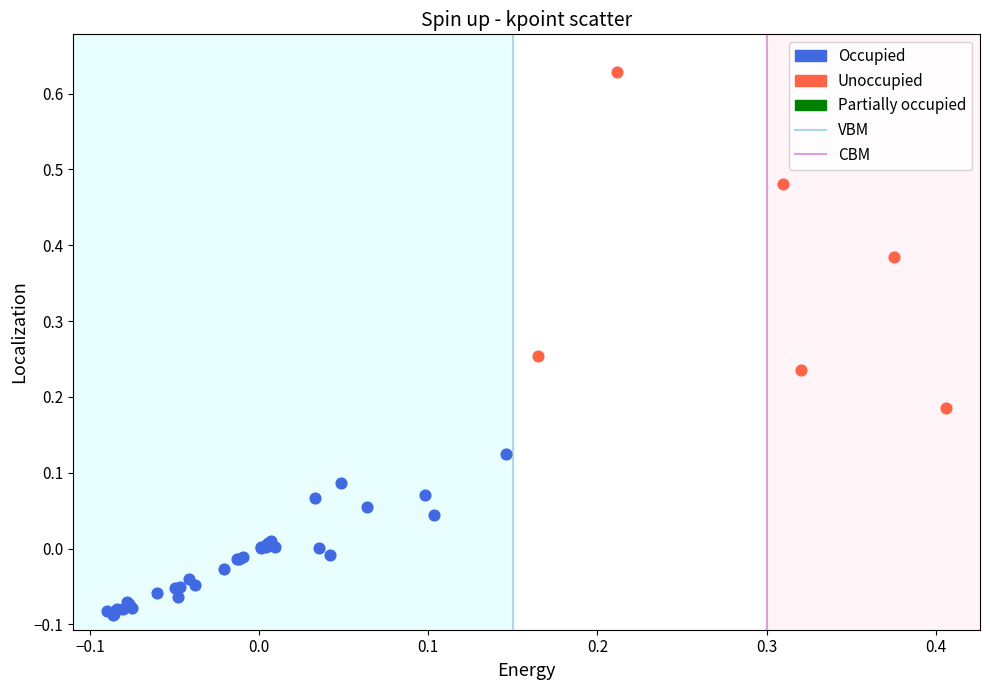

Which series contains the lowest Y value?

Occupied